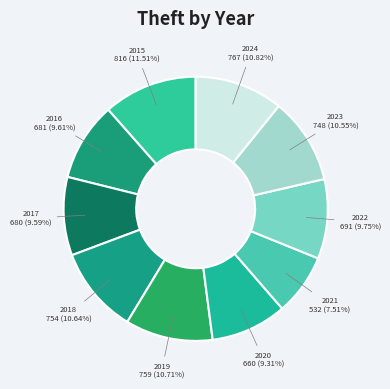

What is the ratio of the value at 2015 to the value at 2016?

1.2